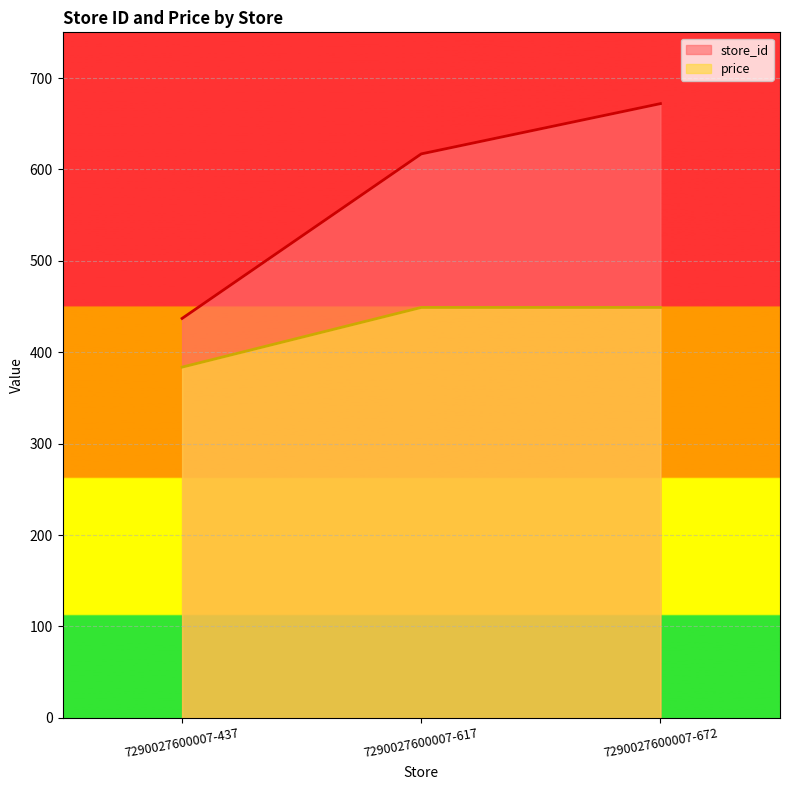

Between 7290027600007-437 and 7290027600007-617, which is larger?

7290027600007-617